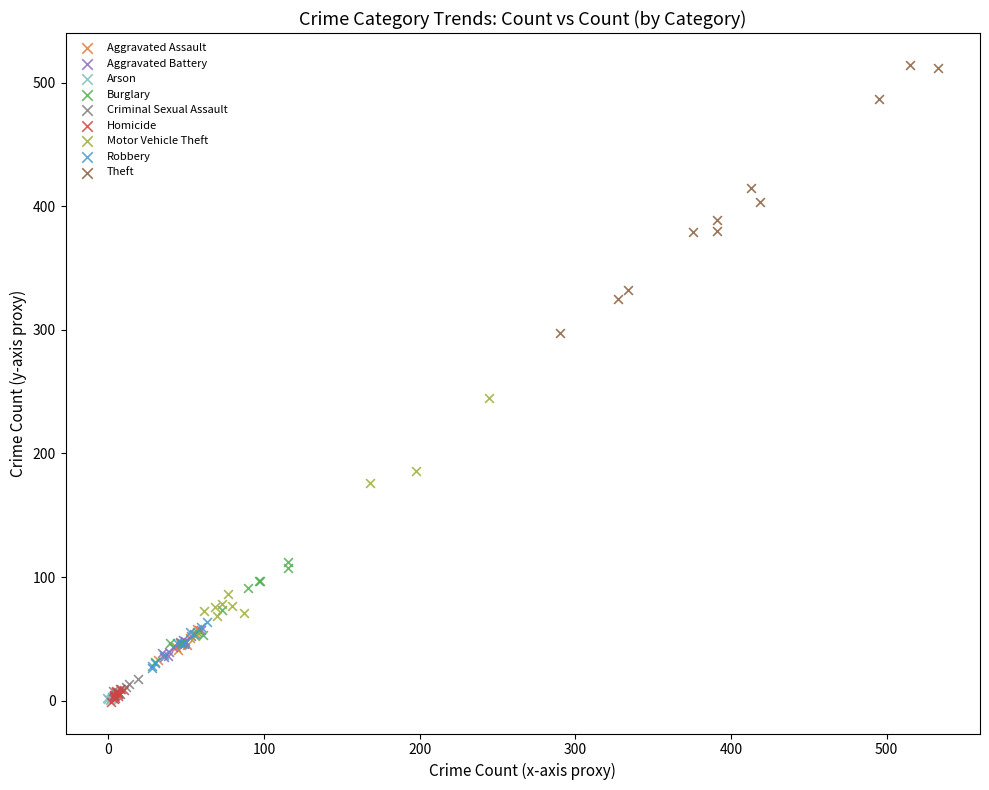

Which series reaches the maximum Y coordinate?

Theft